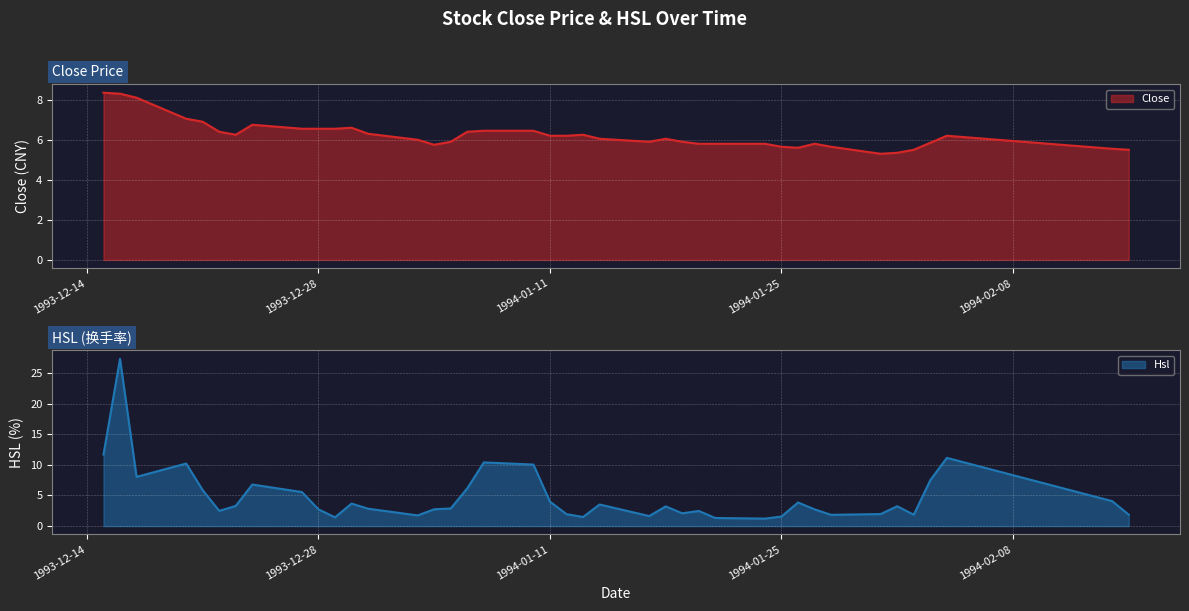

The Hsl series shows 1.9 at 1994-01-04. True or false?

False